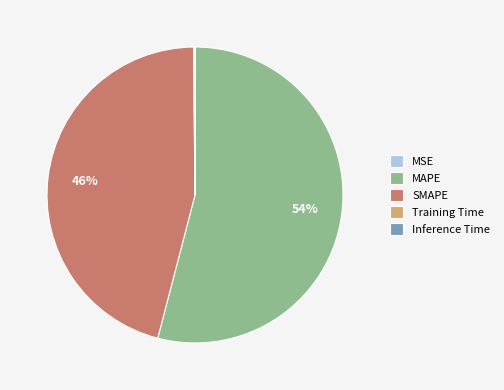

What percentage is the MAPE slice, to the nearest percent?

54%